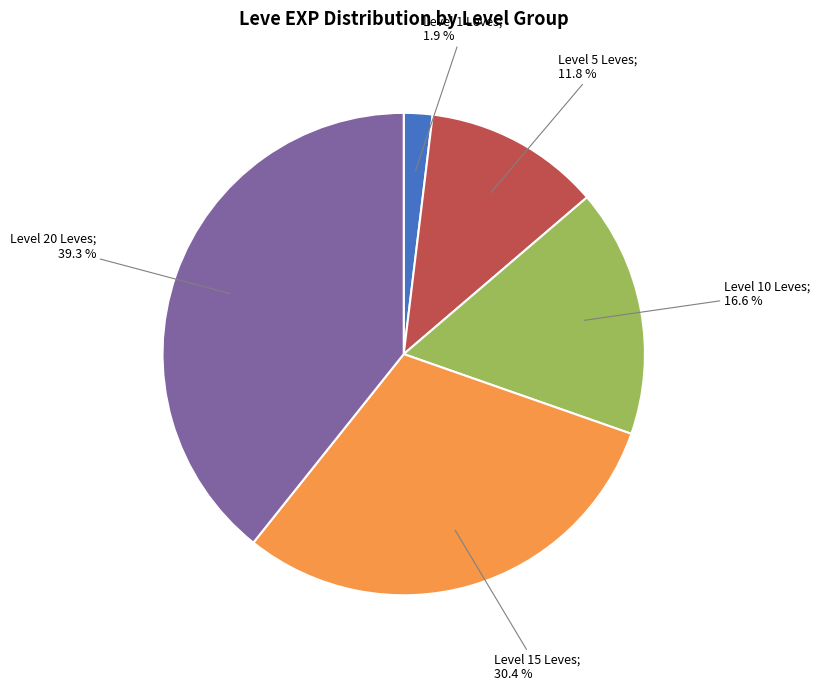

Does any single category account for the majority?

No